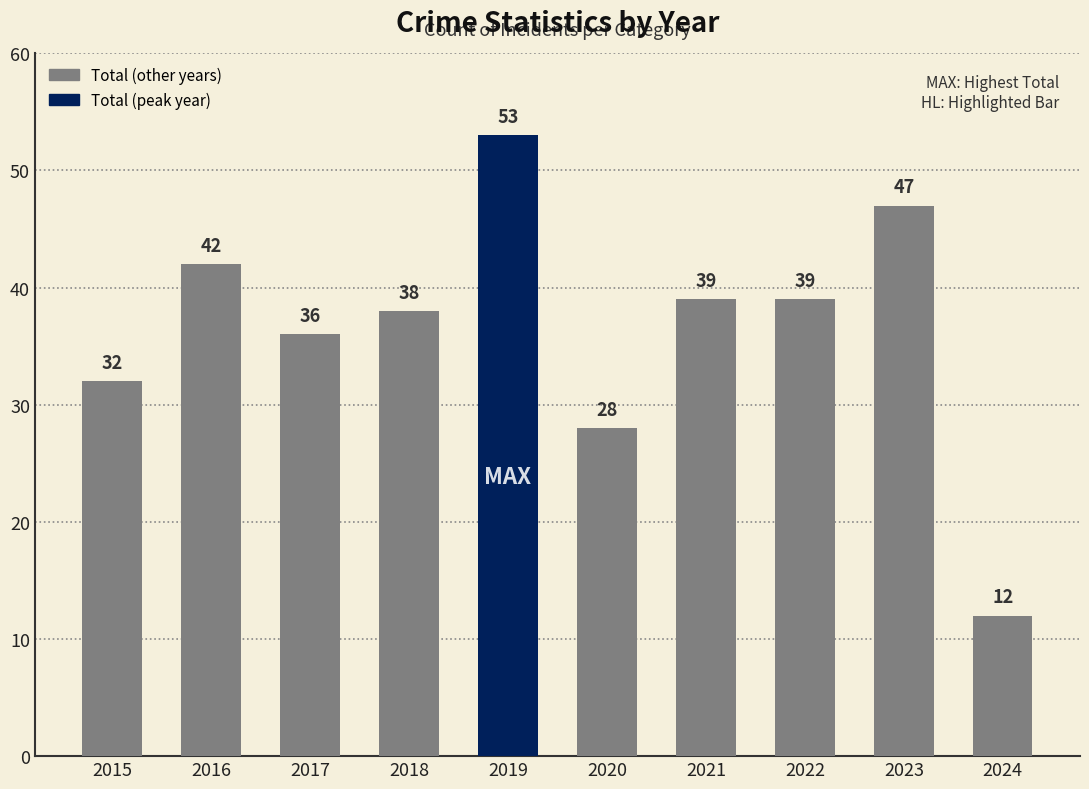

Is it true that the value at 2019 is 84?

False